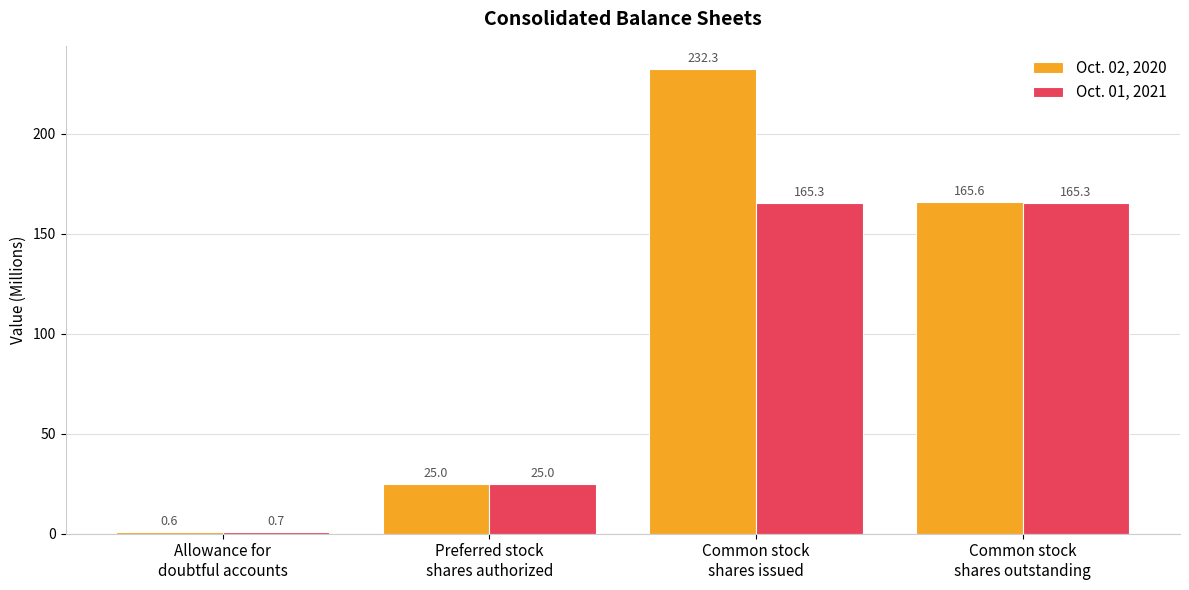

How many data points does each series have?

4